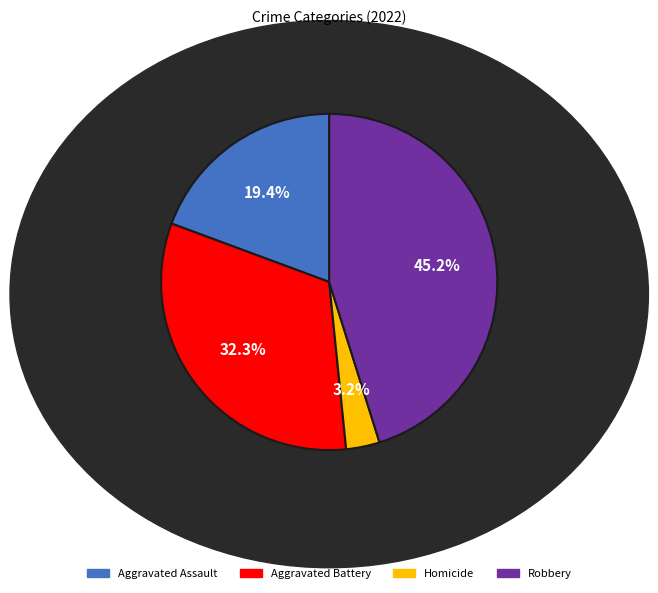

Is there a majority slice in this chart?

No